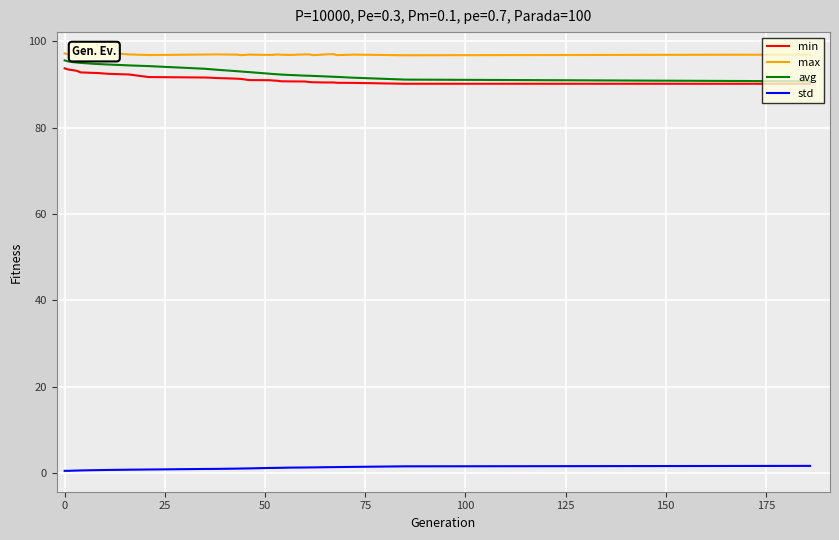

True or false: std and avg cross at least once.

False